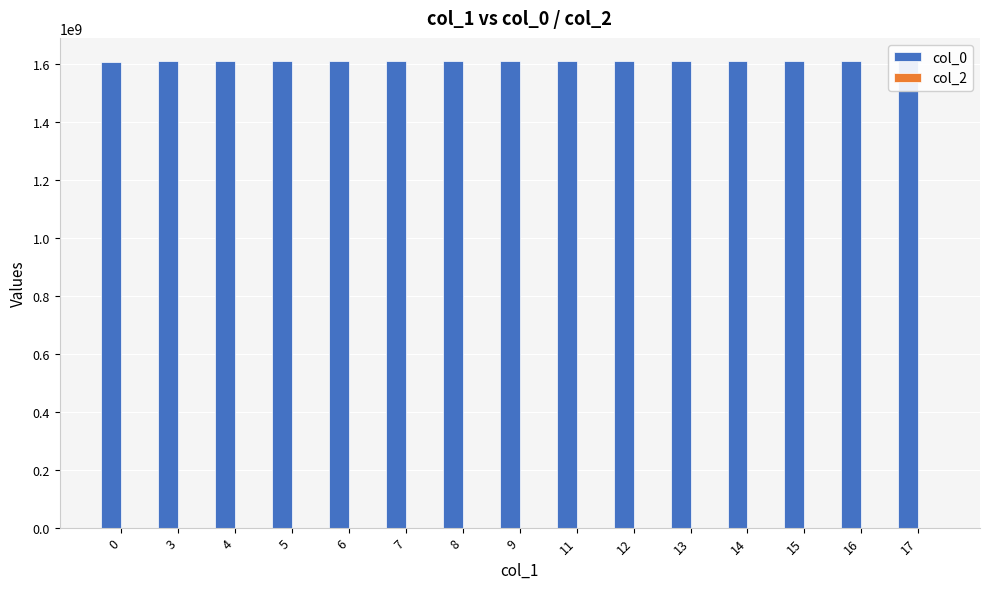

Which series changed the most between 6 and 7?

col_0